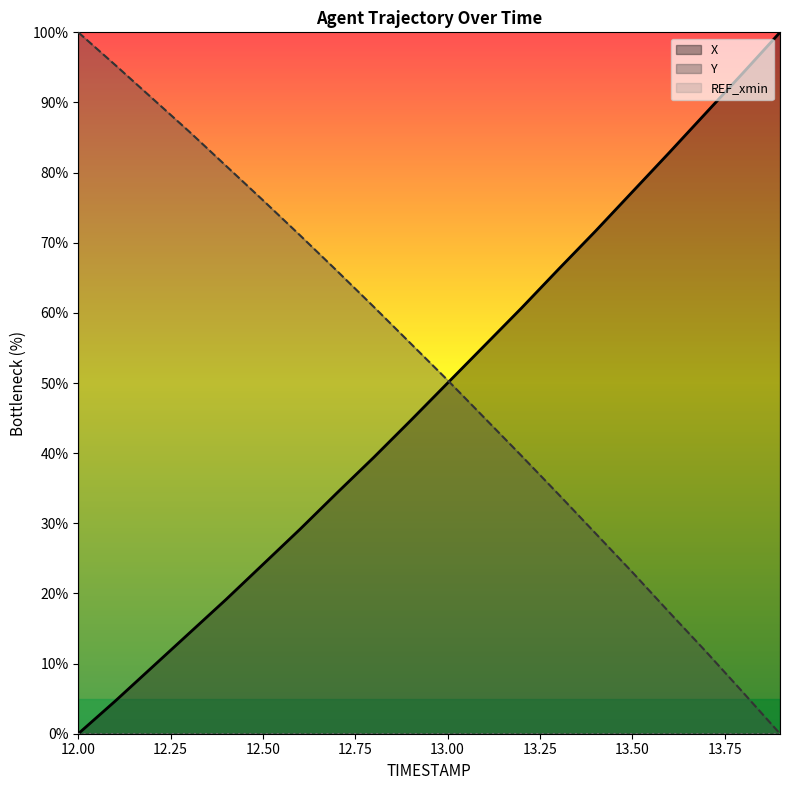

How many lines are shown in the chart?

3